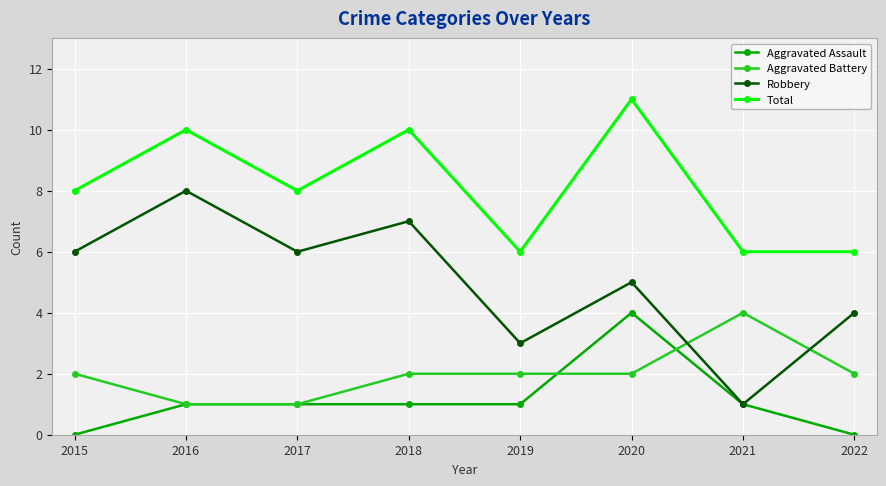

What is the value of the Total point at the 2nd from the left?

10